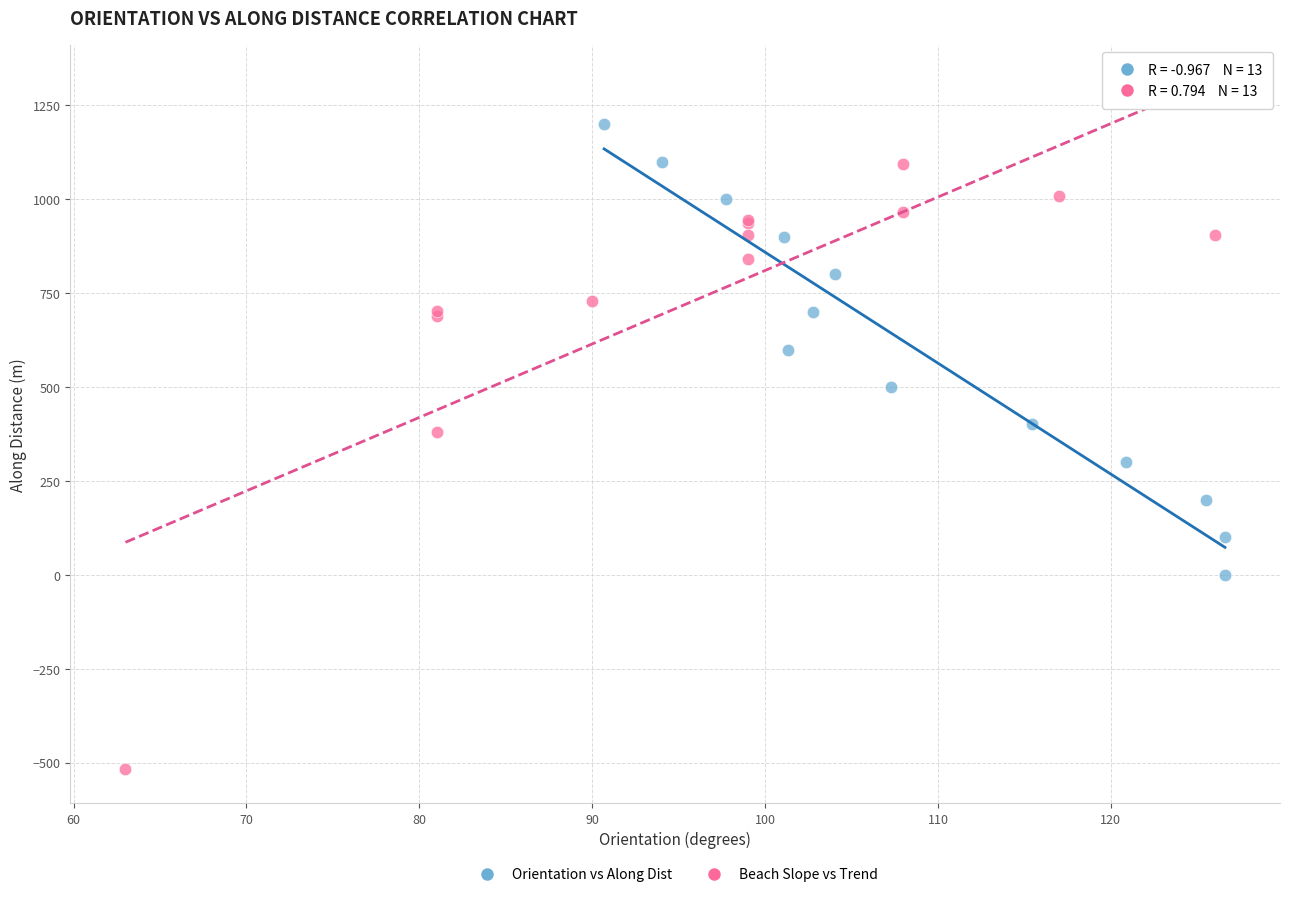

What are all the series names shown in the legend?

Orientation vs Along Dist, Beach Slope vs Trend